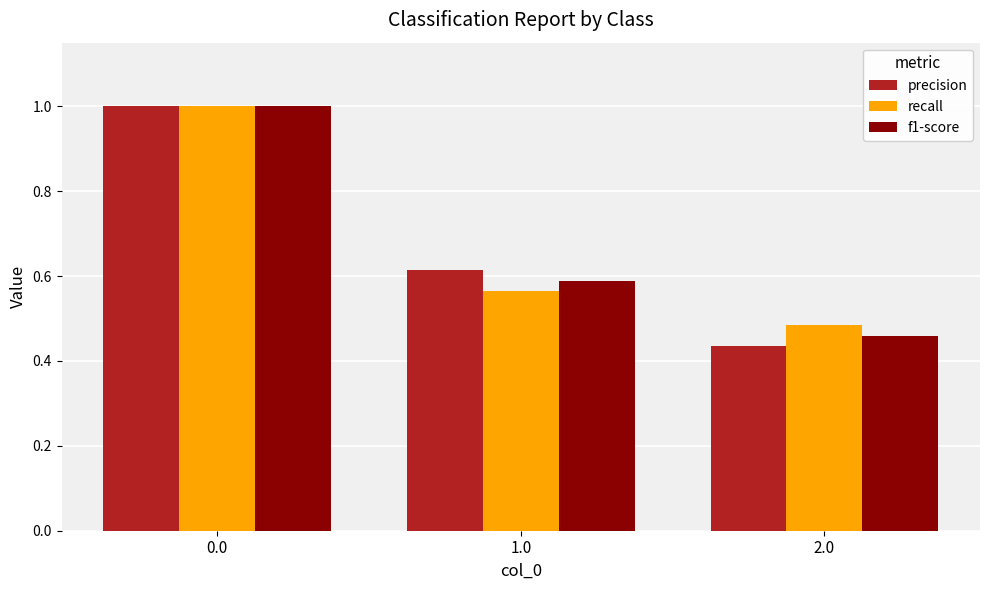

At how many categories does at least one series exceed 0?

3